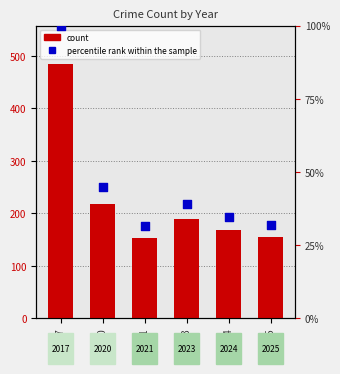

At which category is the sum across all series the highest?

2017